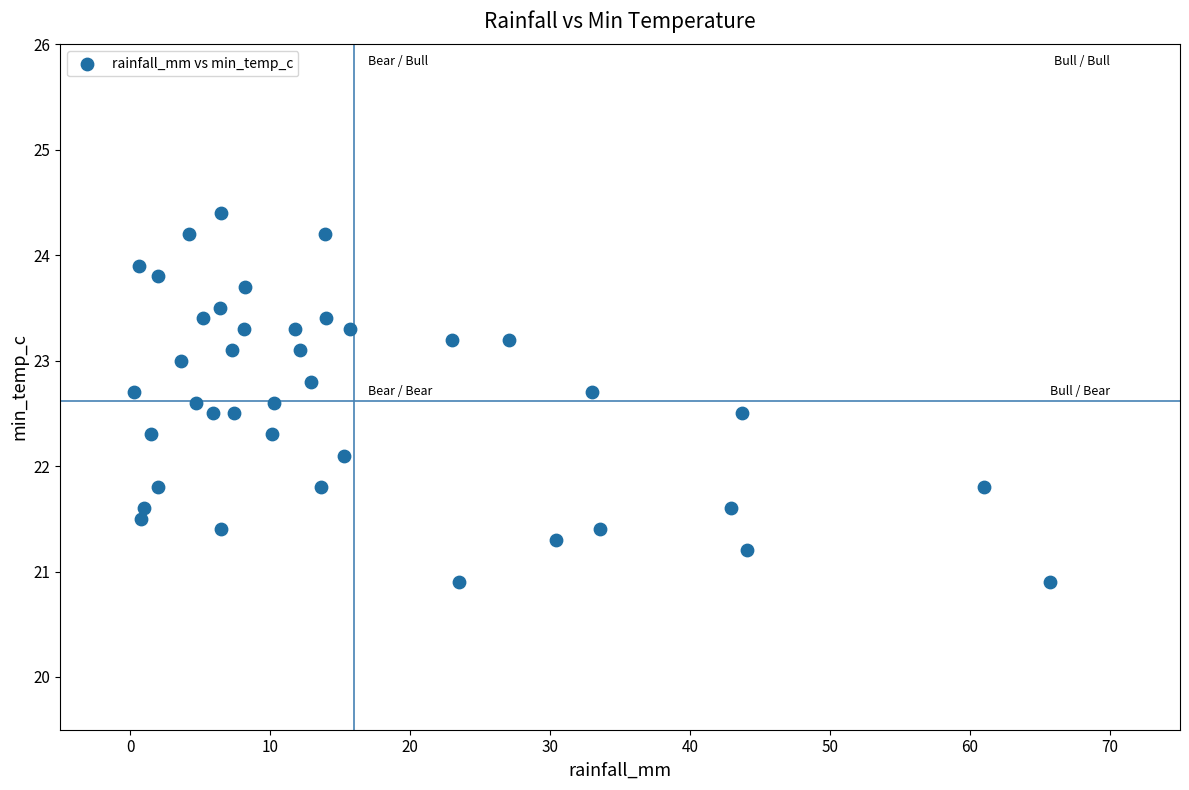

What is the range of Y values (max minus min)?

3.5